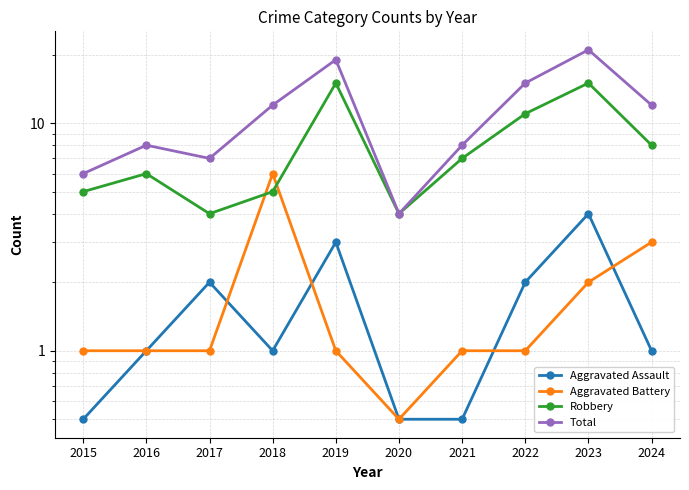

Rank the categories by Aggravated Battery value from lowest to highest.

2020, 2015, 2016, 2017, 2019, 2021, 2022, 2023, 2024, 2018